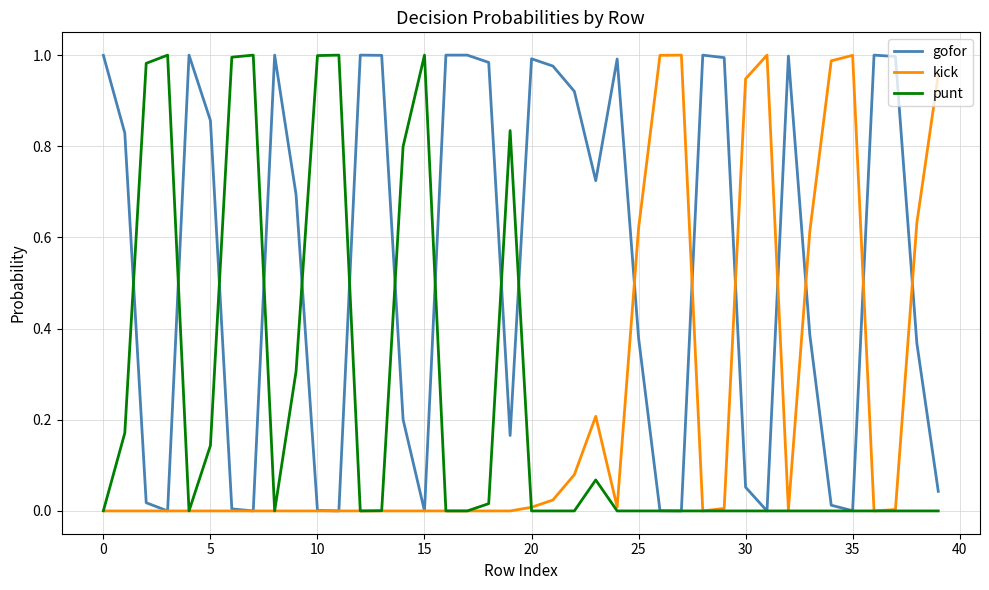

Count the number of data series in this chart.

3